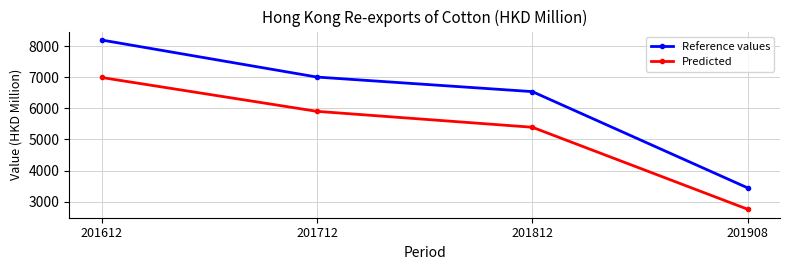

Where is Reference values nearest to the value 5821?

201812